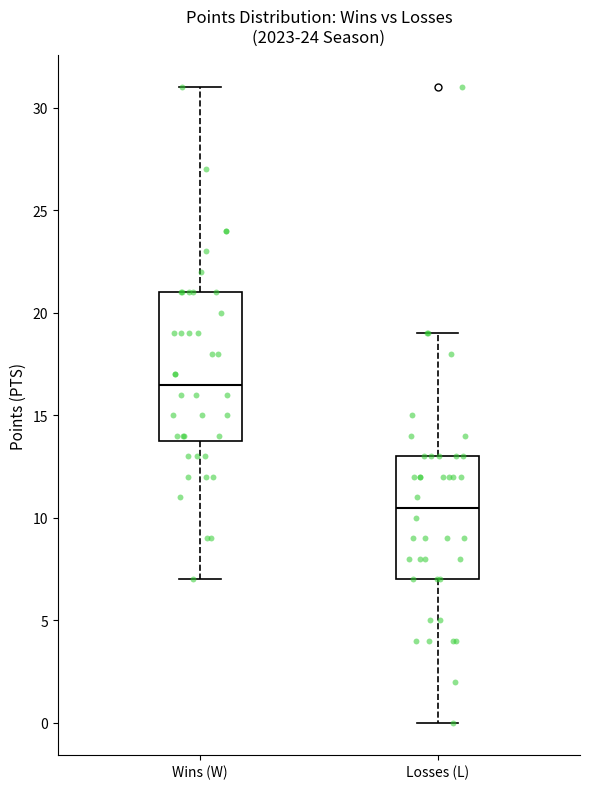

Where is the upper edge of the box for Wins (W) on the y-axis? The values are not printed on the chart, so give them approximately, as read against the axis.

21.0